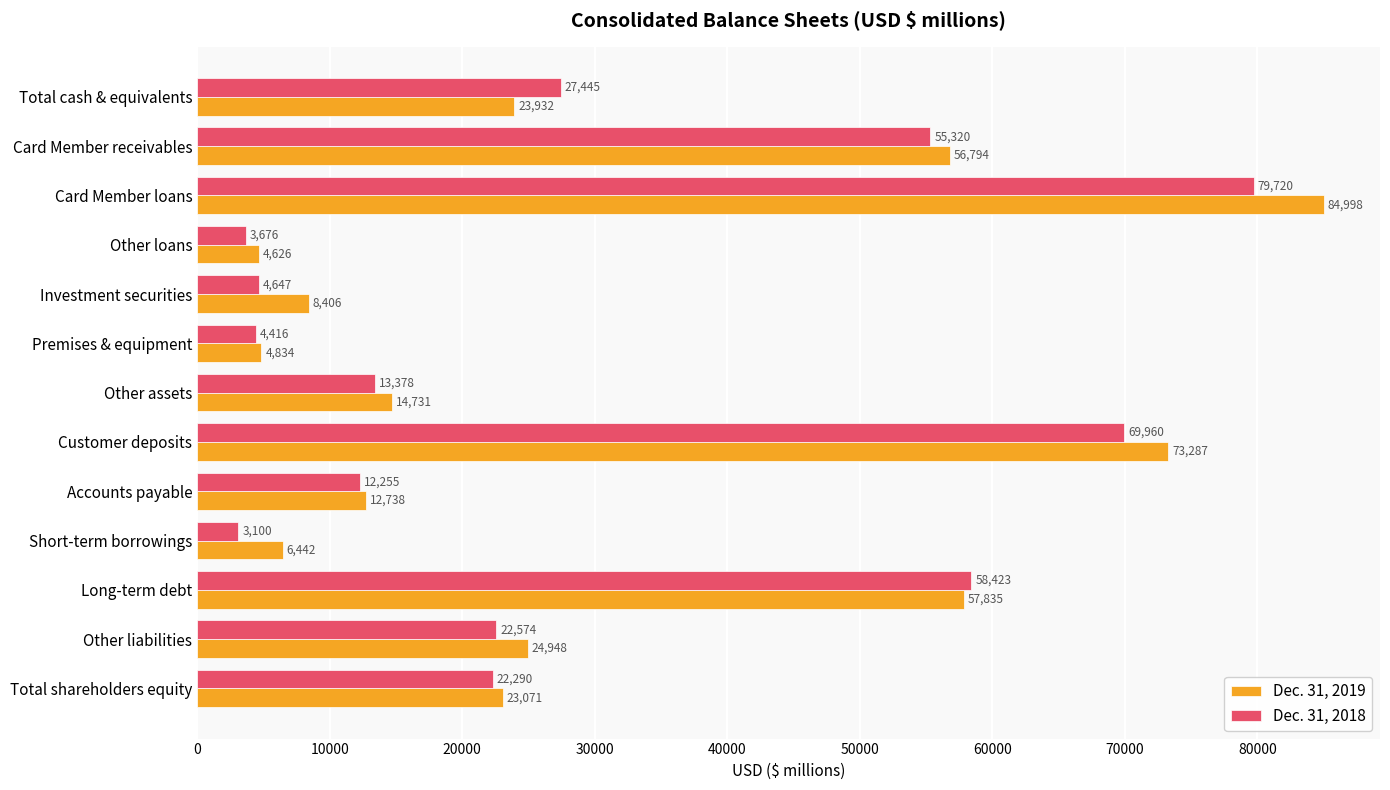

List the series in order of their peak value, lowest first.

Dec. 31, 2018, Dec. 31, 2019